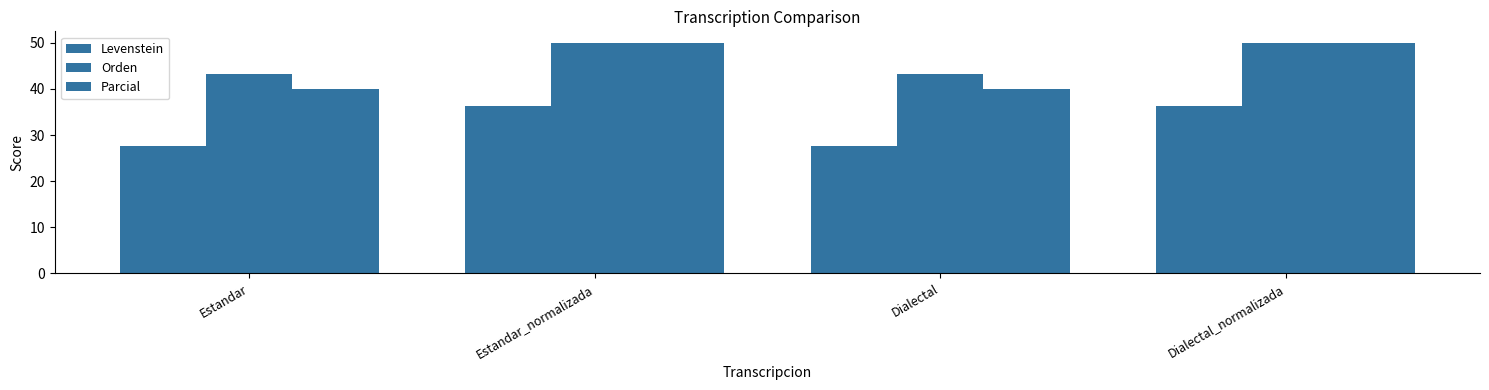

What position from the left is Dialectal_normalizada?

4